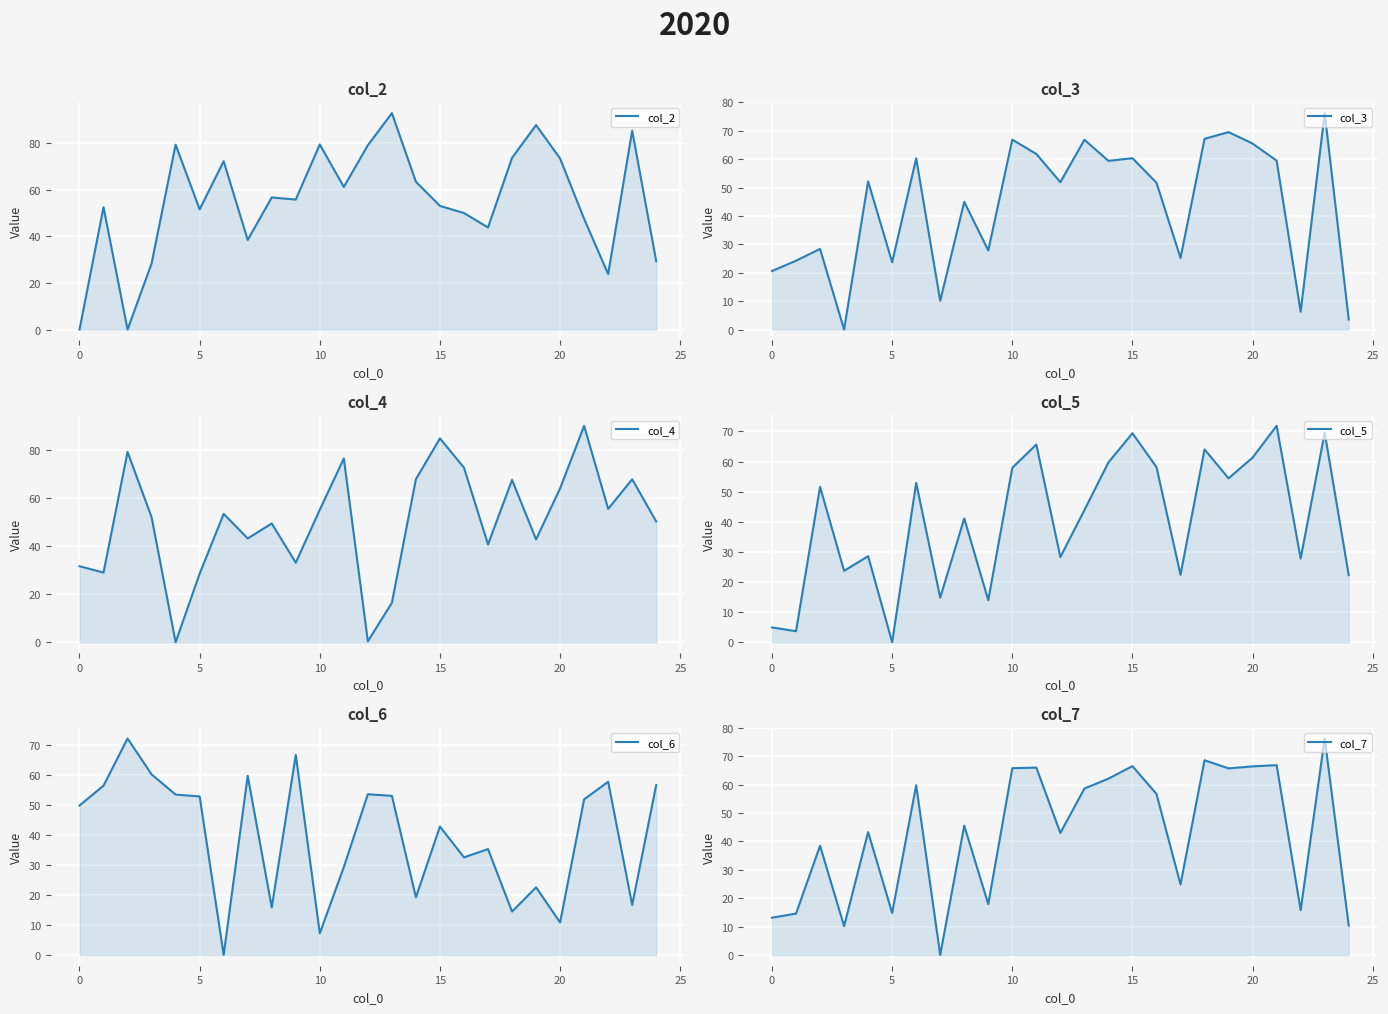

At which category does the chart reach its peak across all series?

13